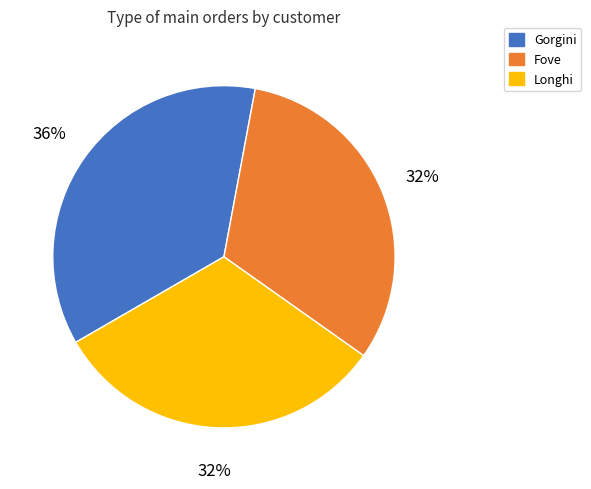

To the nearest percent, what is the difference between the Longhi and Gorgini slice percentages?

4%